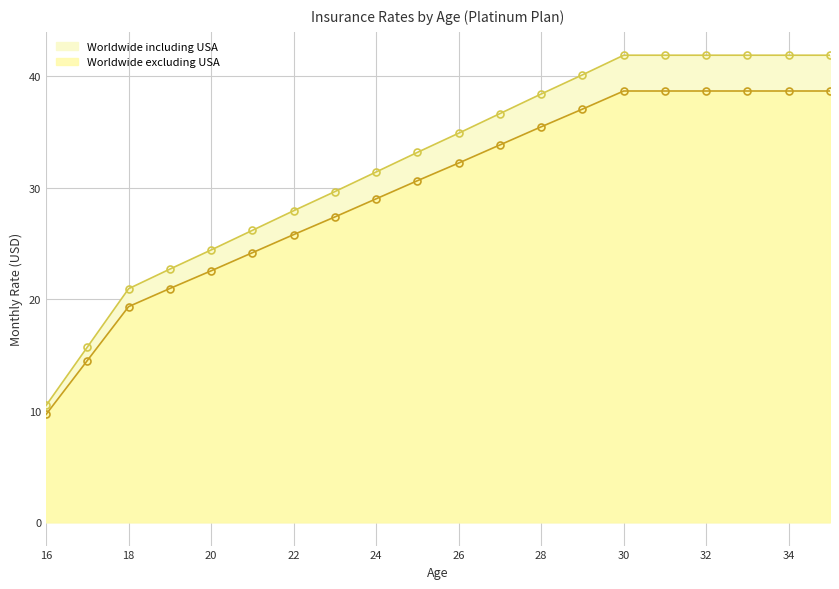

At which label does Worldwide including USA reach its peak?

30